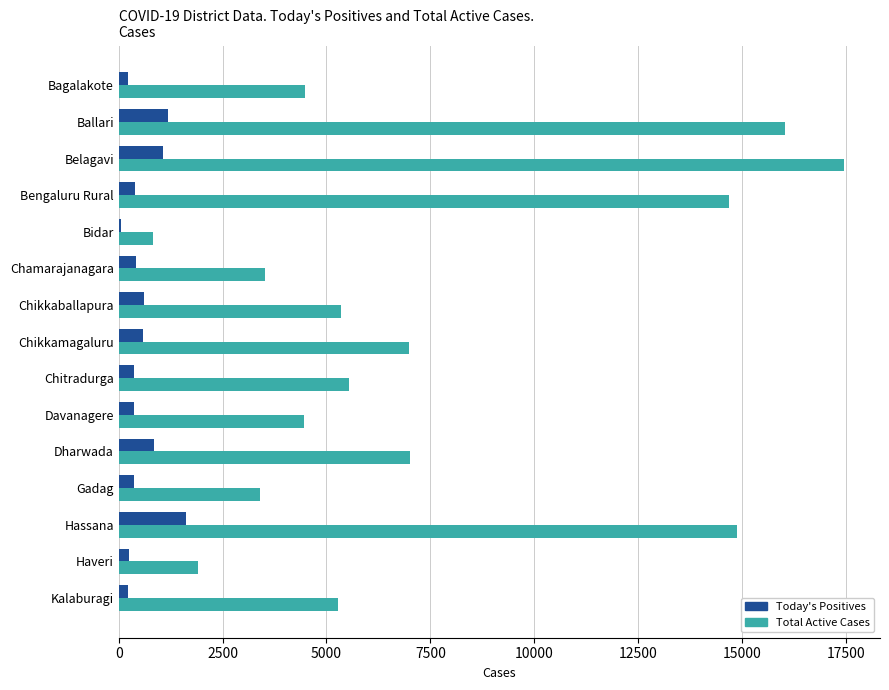

Is it true that Total Active Cases equals 9416 at Chikkaballapura?

False